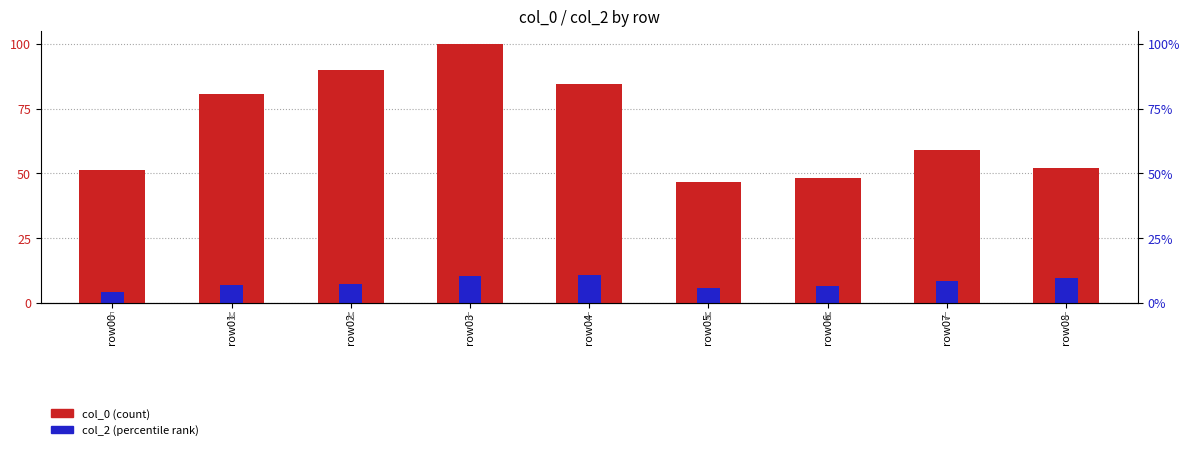

Reading left to right, list all the values displayed in this chart.

col_0: 51.5	80.6	90.0	100.0	84.4	46.5	48.2	58.9	51.9
col_2 (percentile): 4.2	6.8	7.1	10.3	10.7	5.7	6.5	8.3	9.7